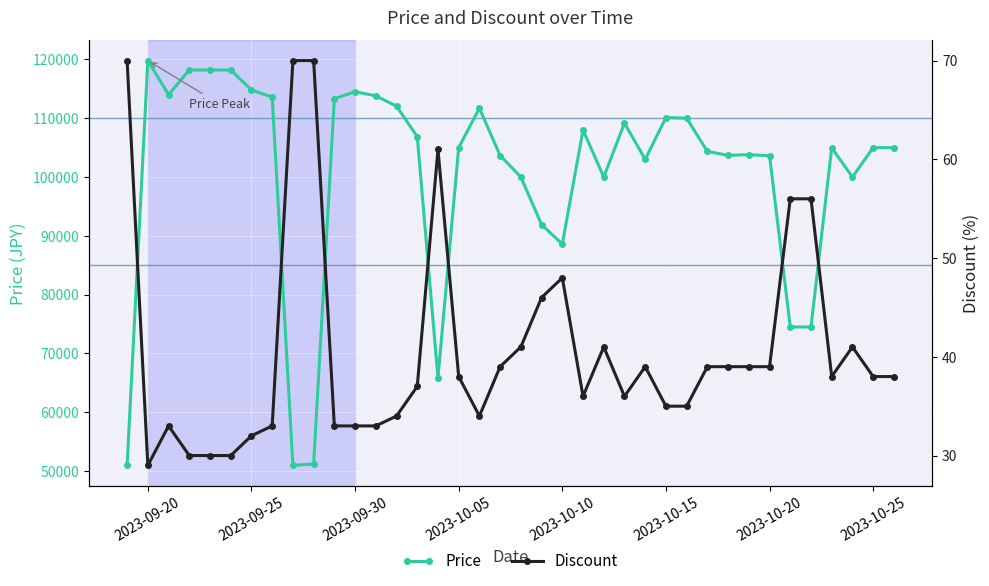

At how many categories does at least one series exceed 118530?

1